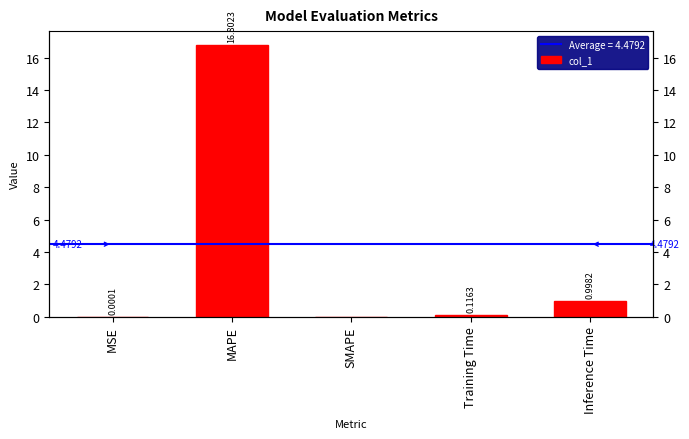

What is the sum of the values at SMAPE and Inference Time?

1.0